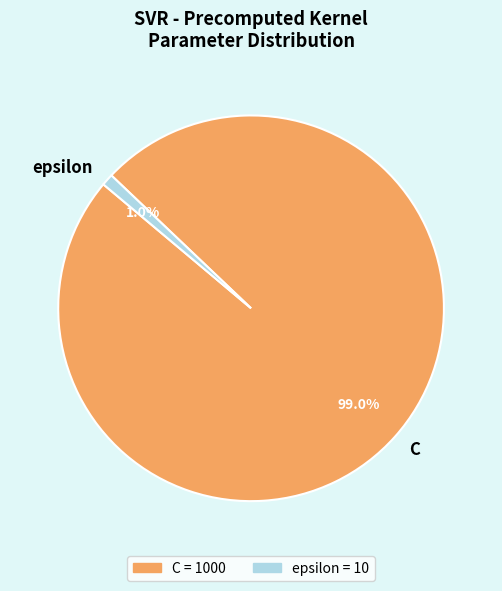

What percentage is the epsilon slice, to the nearest percent?

1%